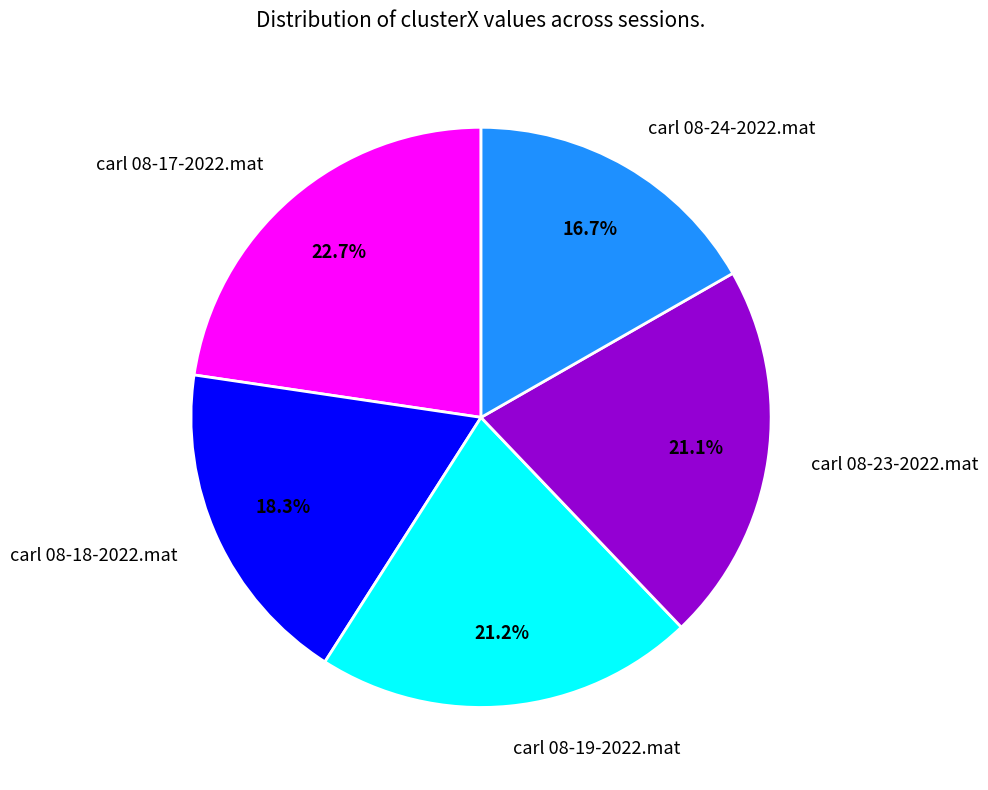

How much of the chart is everything except carl 08-18-2022.mat?

81.7%